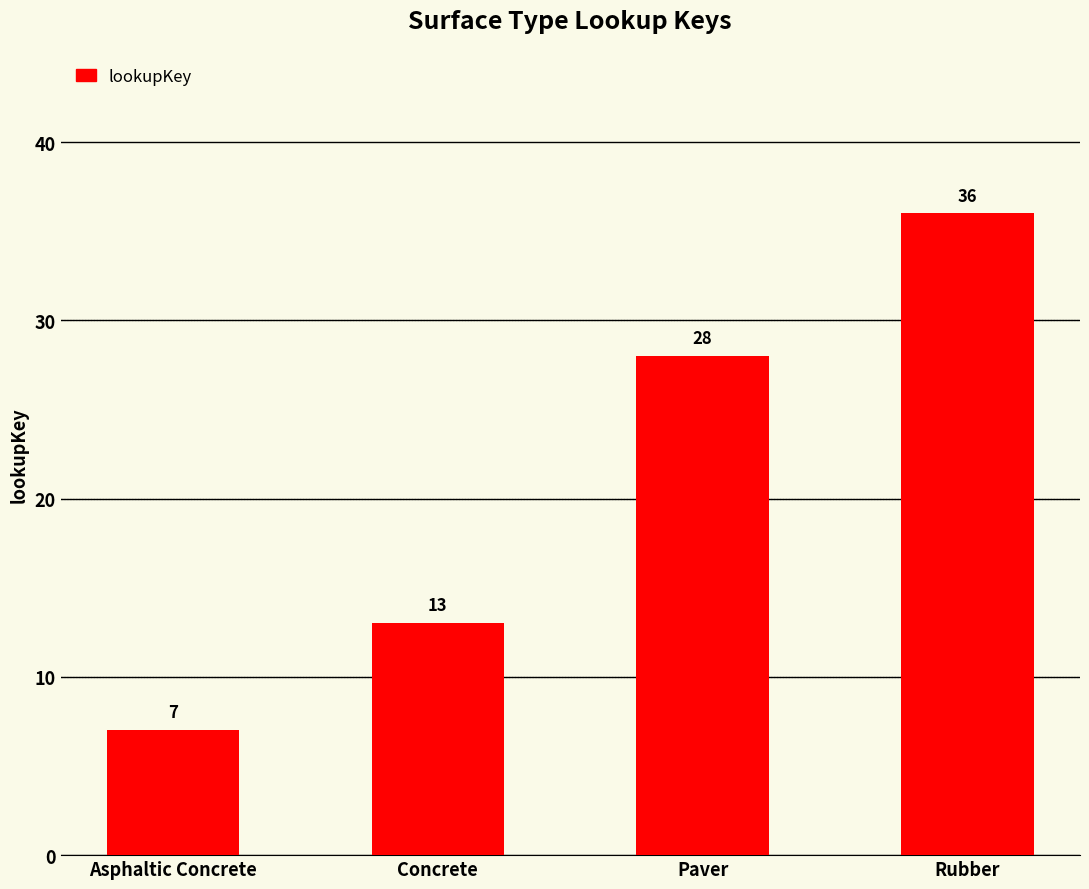

Reading right to left, what are all the values shown in this chart?

Rubber=36	Paver=28	Concrete=13	Asphaltic Concrete=7